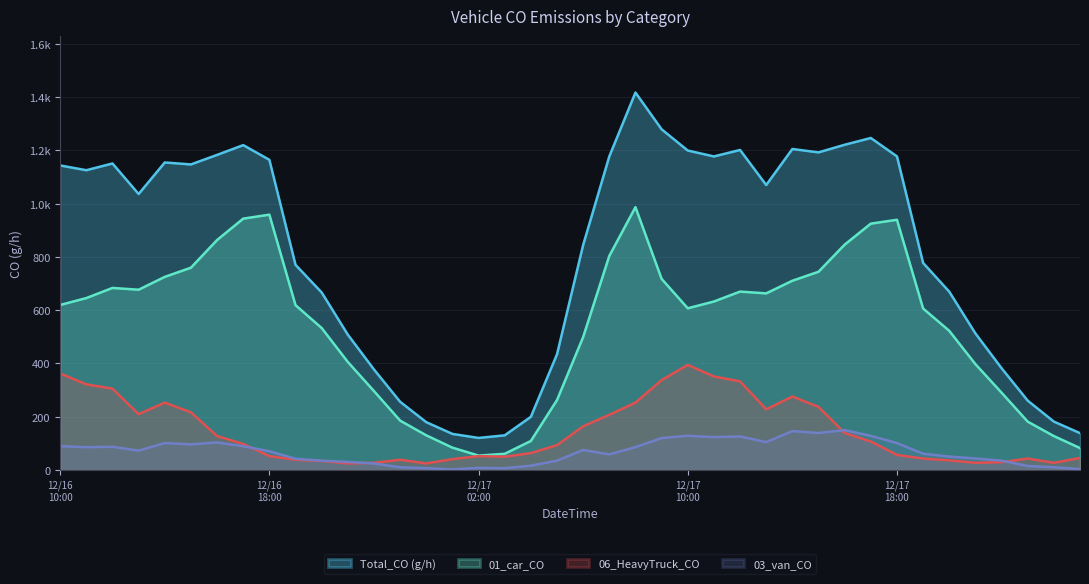

True or false: Total_CO (g/h) and 01_car_CO intersect in this chart.

False